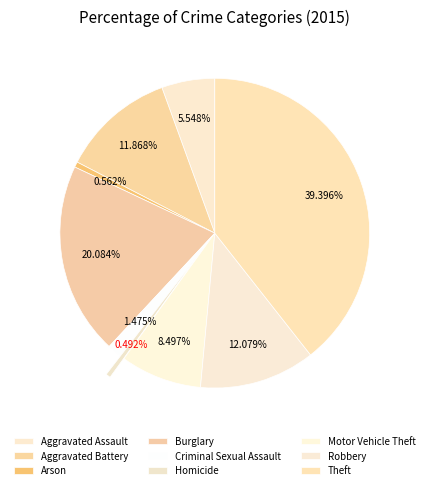

How many slices are in this pie chart?

9